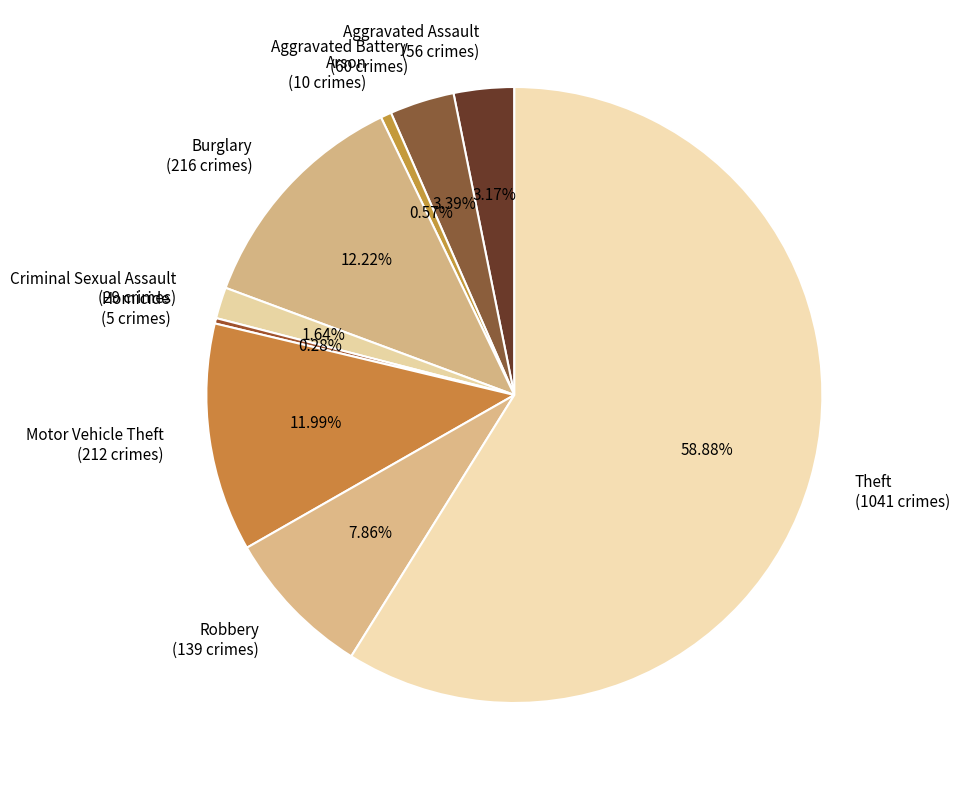

Does Aggravated Battery (60 crimes) account for over 50% of the chart?

No